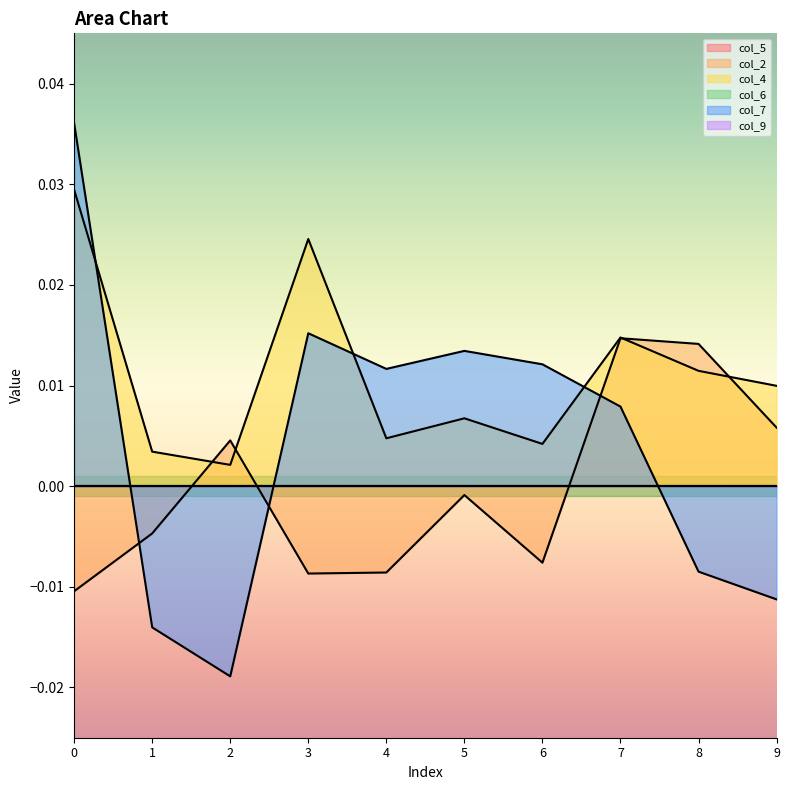

At which category does col_7 reach its first local valley?

2